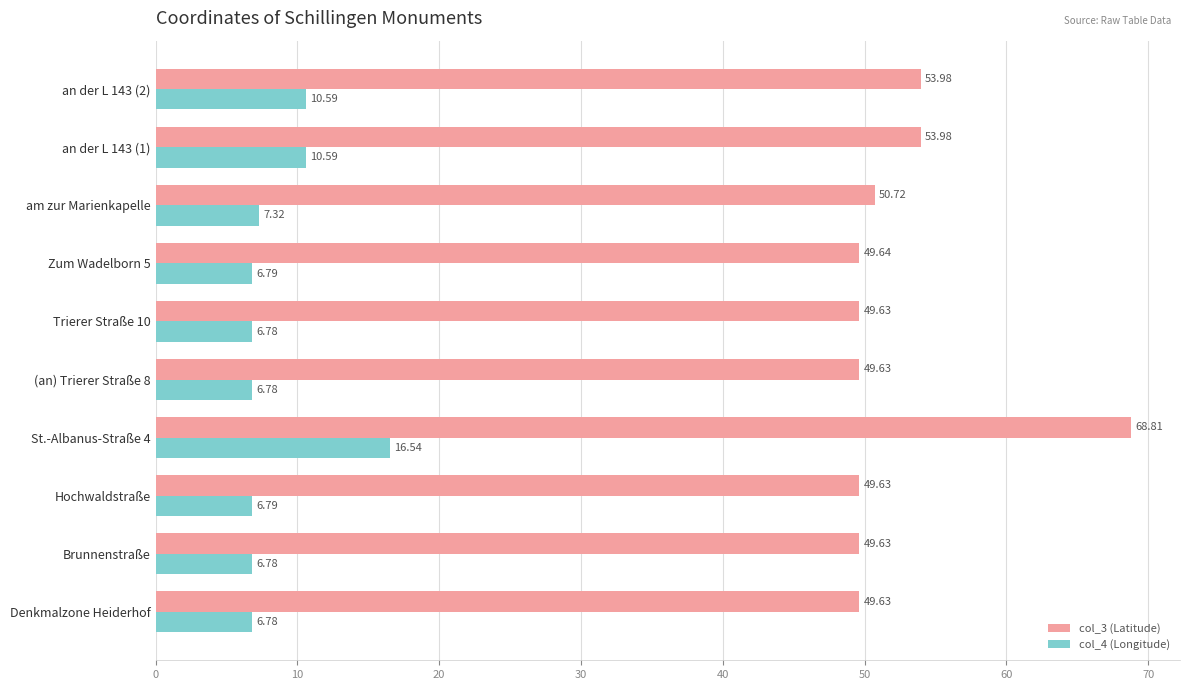

Which series has the largest range (max minus min)?

col_3 (Latitude)